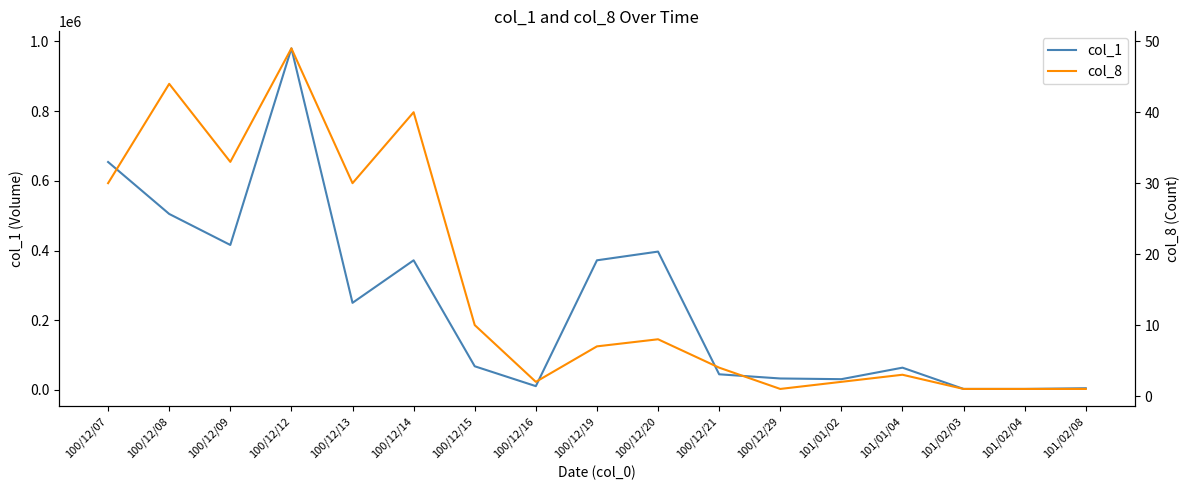

What is the total value across all series at 101/02/04?

3001